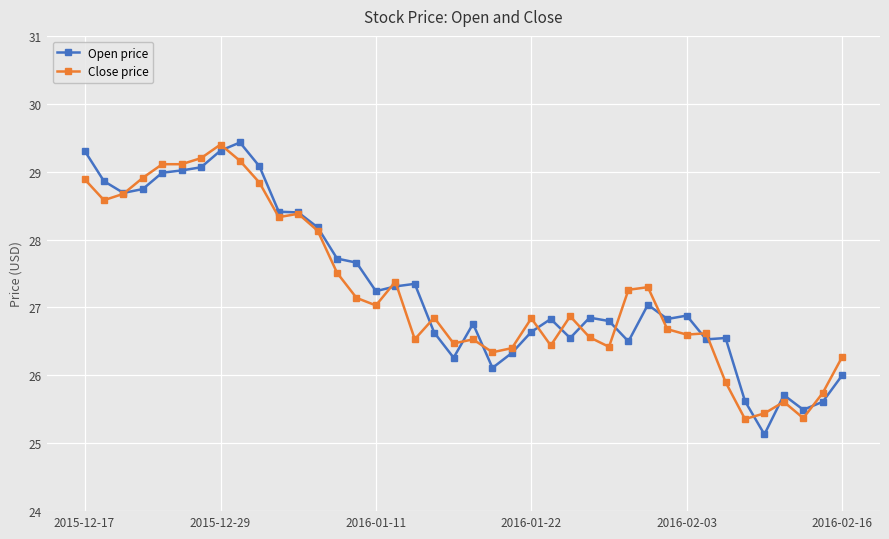

At how many categories does at least one series exceed 25?

40